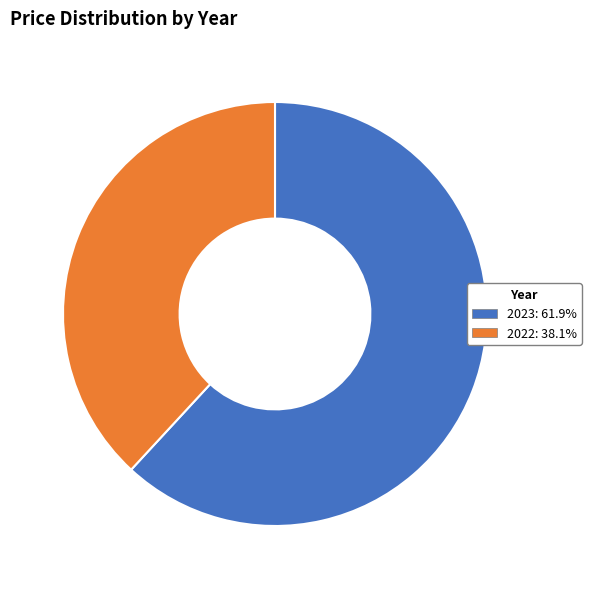

Do 2022 and 2023 together represent more than half of the pie?

Yes